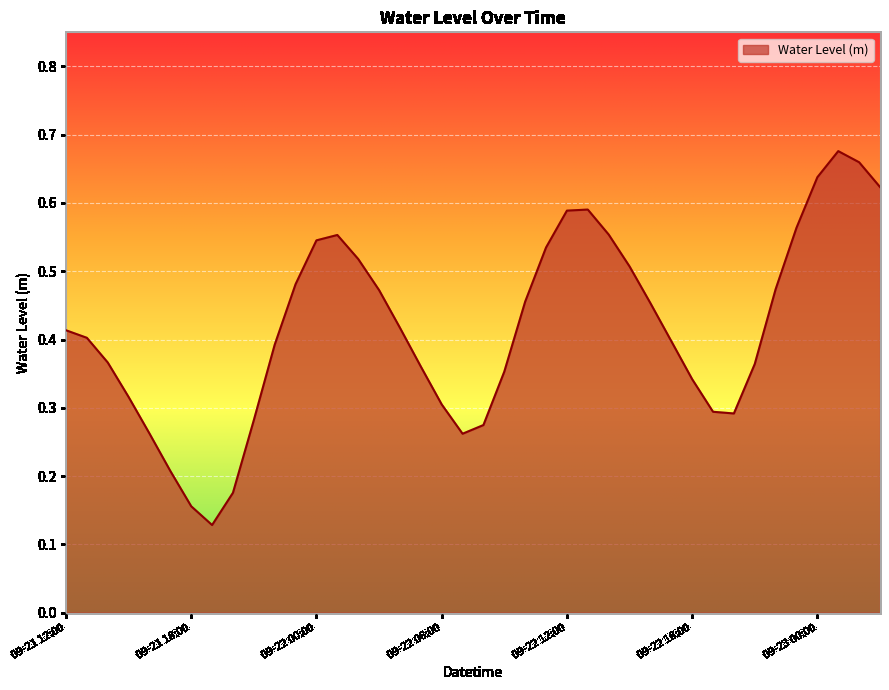

Is this an area chart (filled region under the line)?

Yes